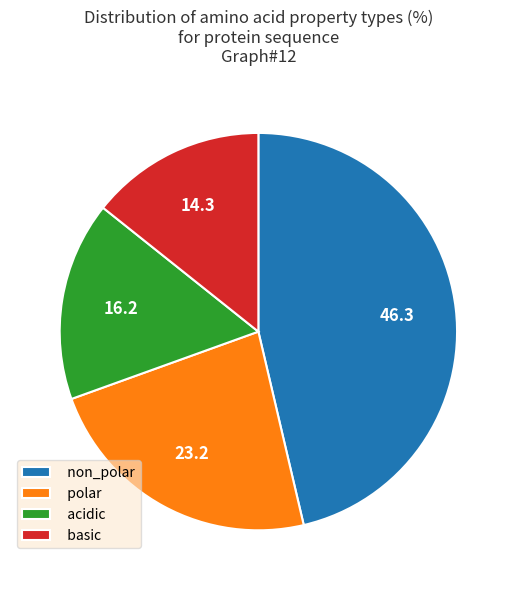

Which category has the smallest portion of the pie?

basic